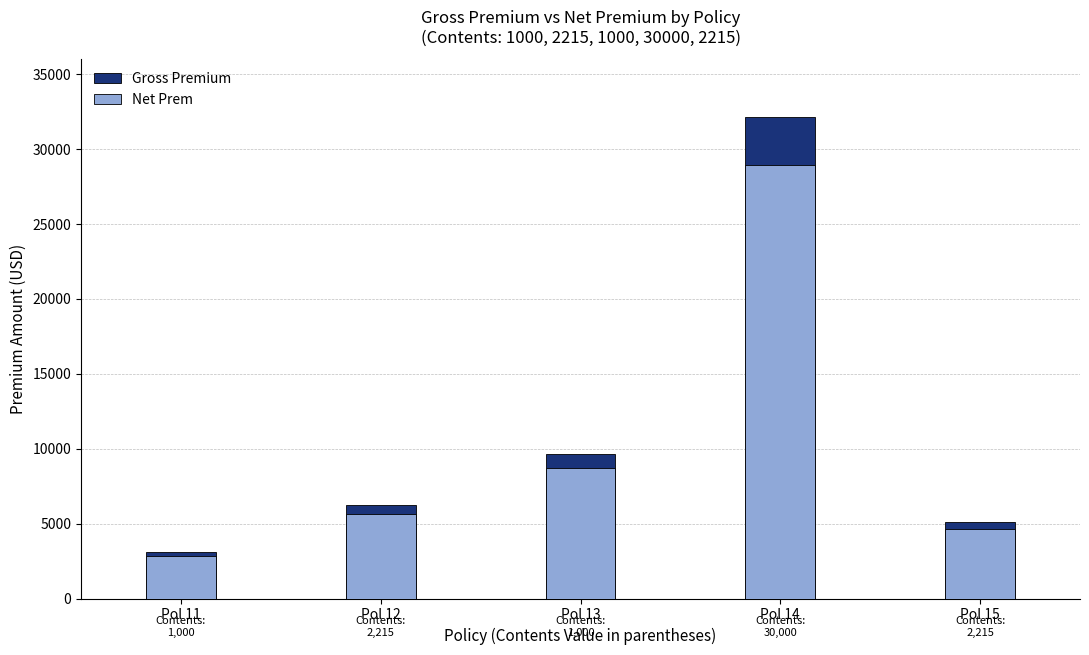

At which category is the sum across all series the highest?

Pol 14